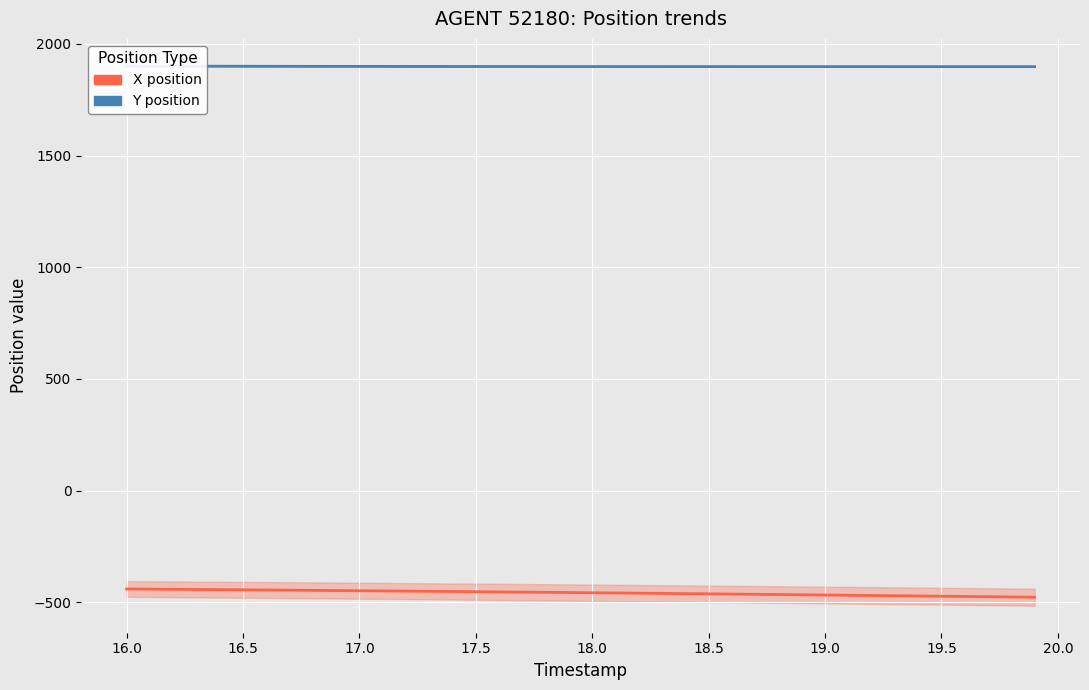

What are all the series names shown in the legend?

X position, Y position